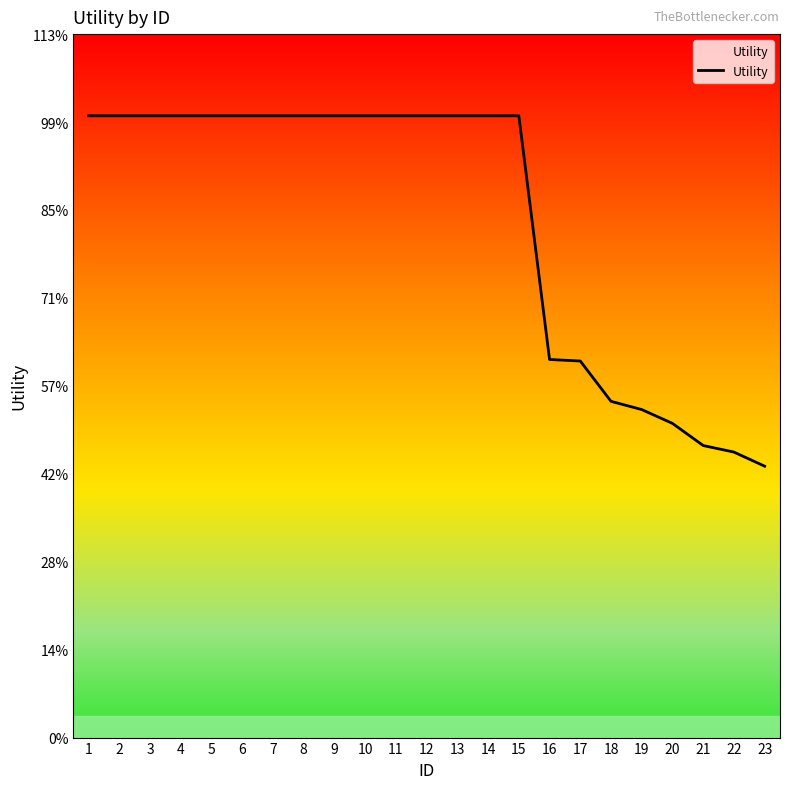

Which has a higher value, 10 or 8?

10